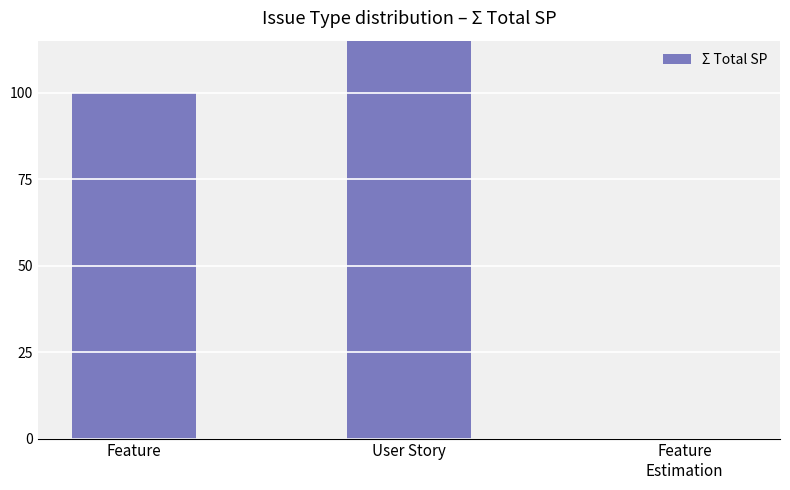

Is it true that the value at Feature
Estimation is -49.9?

False